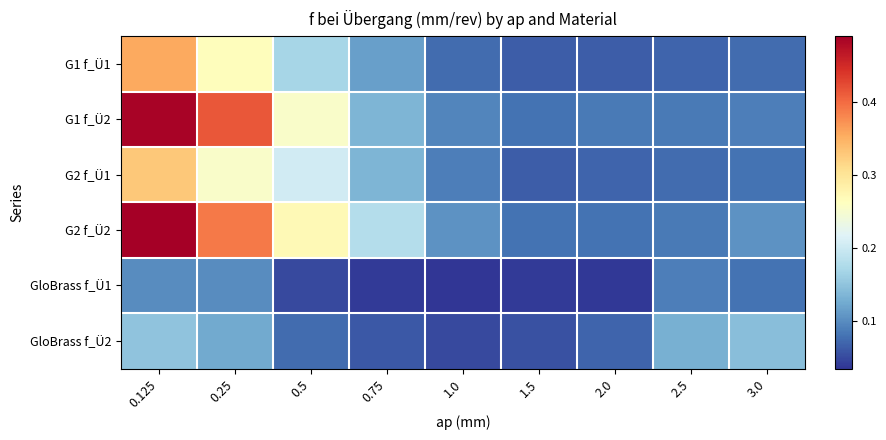

Between 0.125 and 1.0, which series saw the biggest shift?

G1 f_Ü2